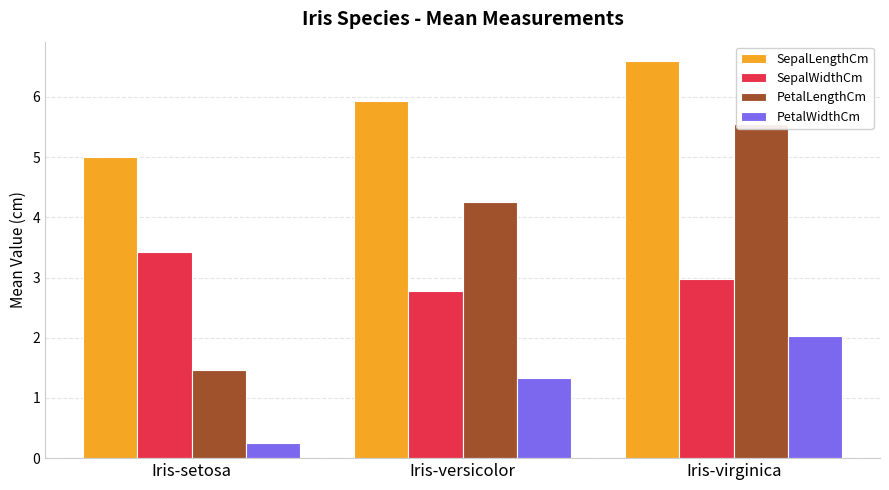

Which series has the largest total across all categories?

SepalLengthCm